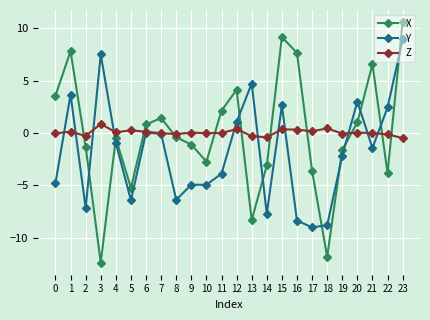

True or false: X has a value of -2.0 at 9.

False